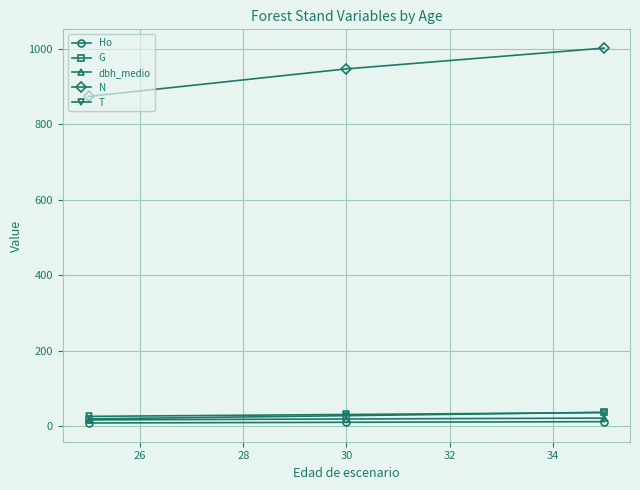

Which series has the widest spread of values?

N